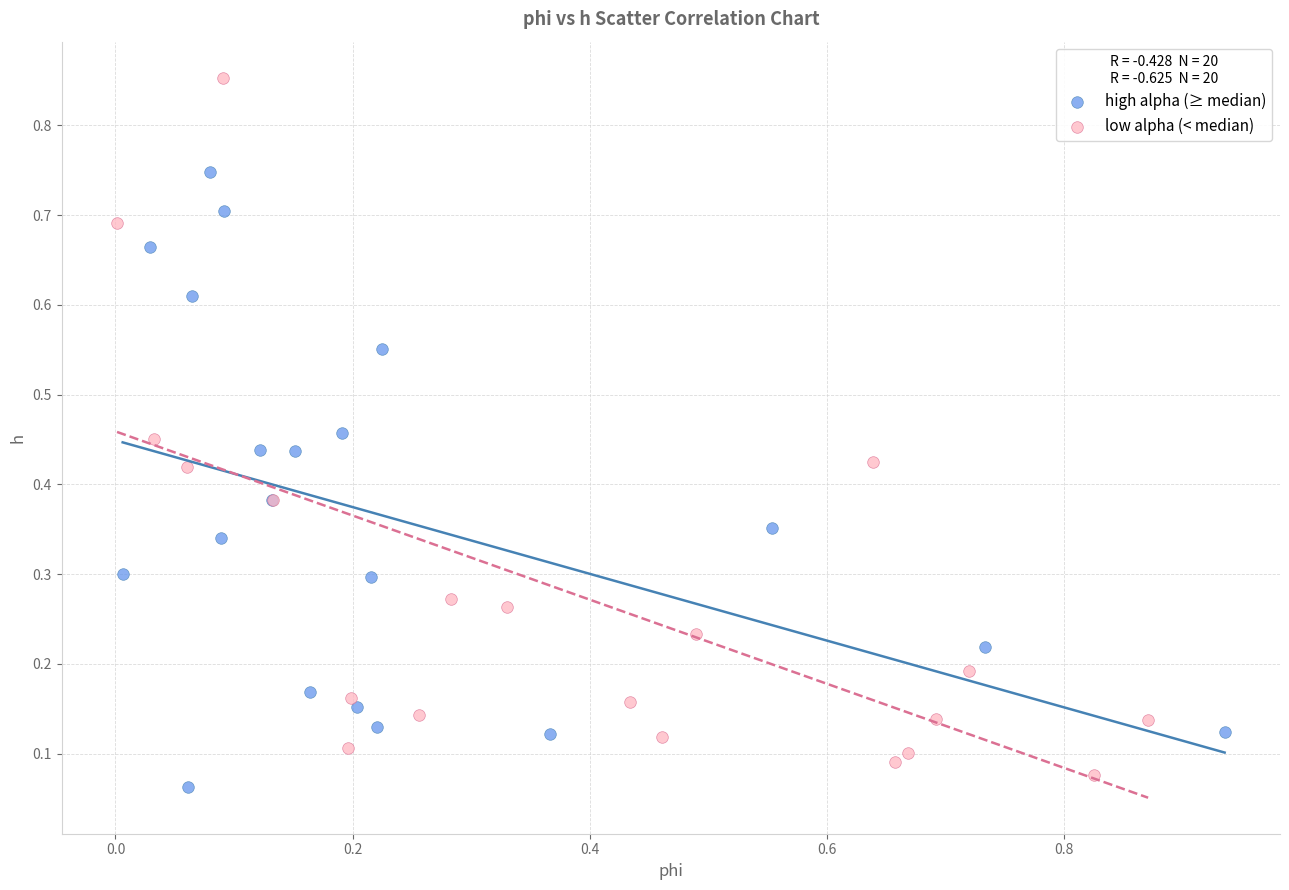

Which series has the largest Y range (max minus min)?

low alpha (< median)